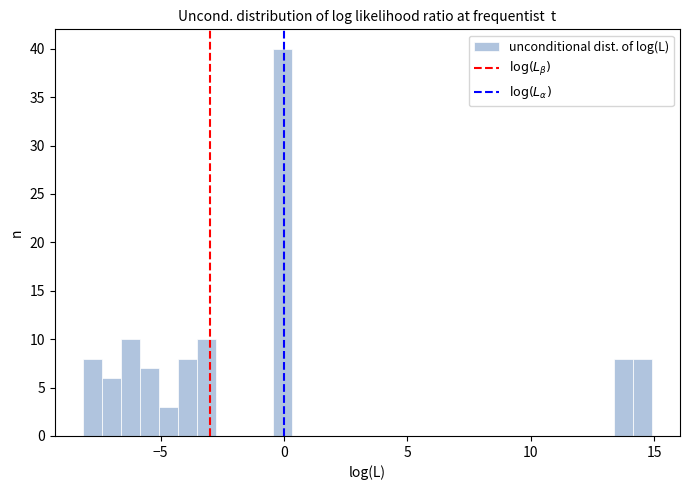

Around what value on the x-axis is the tallest bar? Give the approximate position of its centre, as read against the axis.

0.0